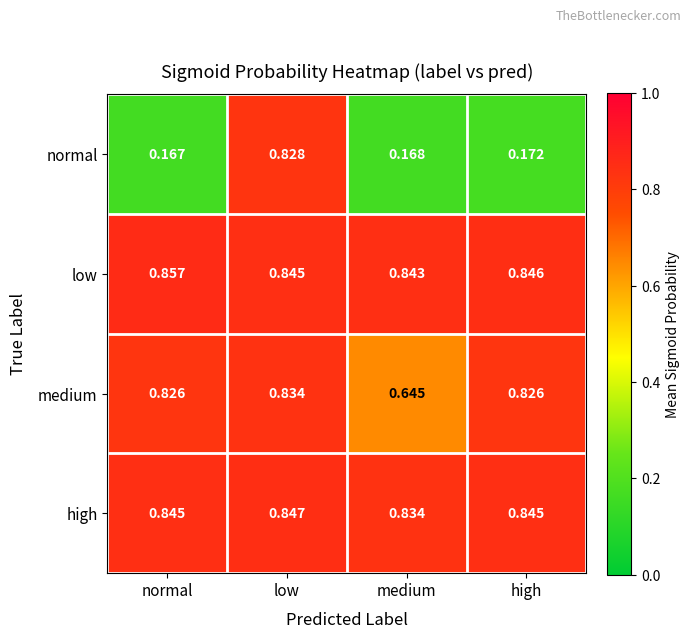

List the series in order of their peak value, lowest first.

normal, medium, high, low